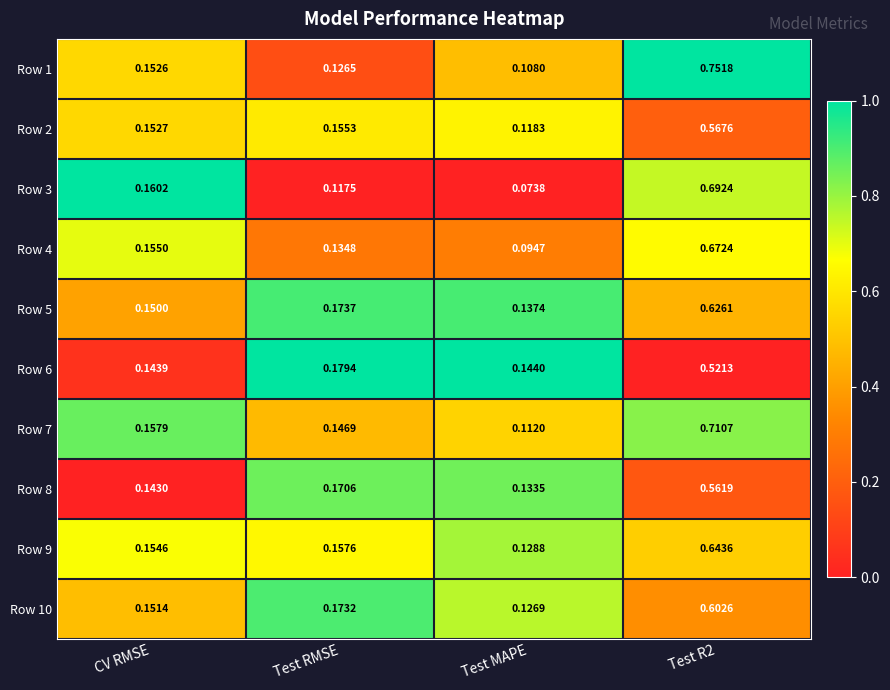

At which label is Row 9 closest to 0?

Test MAPE